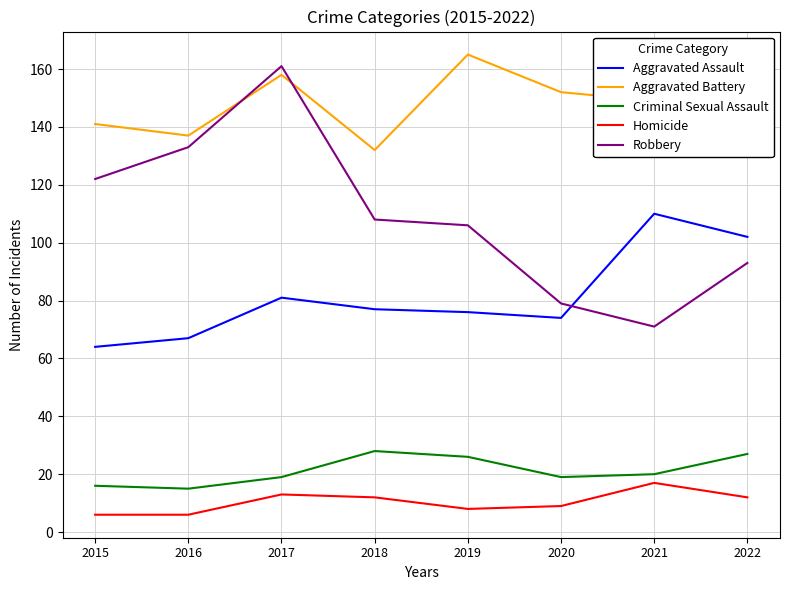

Which series has the largest range (max minus min)?

Robbery